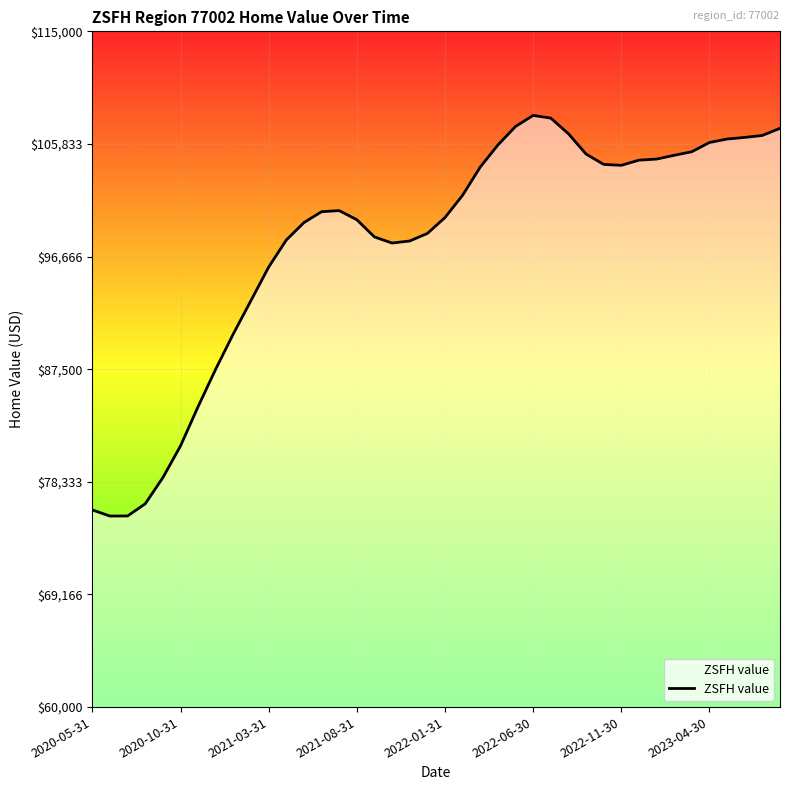

What is the maximum value shown in the chart?

108156.7